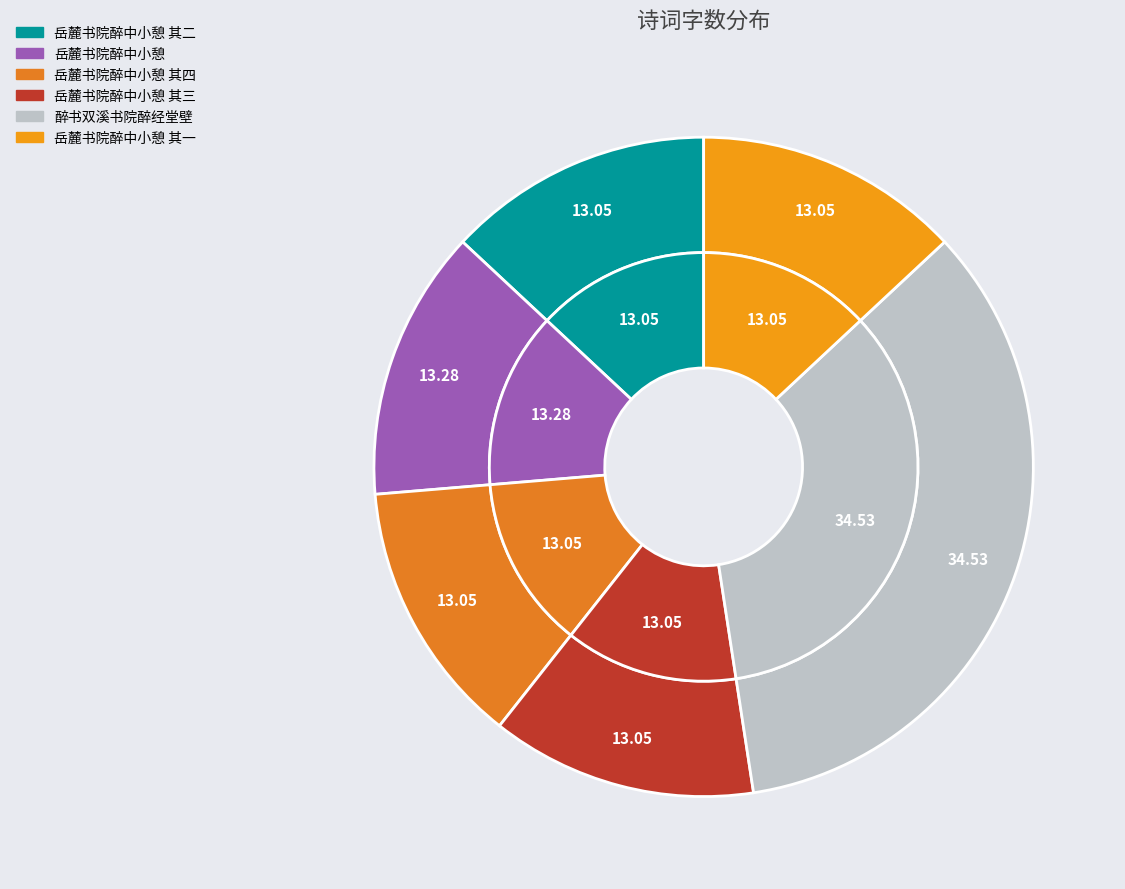

To the nearest percent, what is the combined percentage of 岳麓书院醉中小憩 其三 and 岳麓书院醉中小憩?

26%